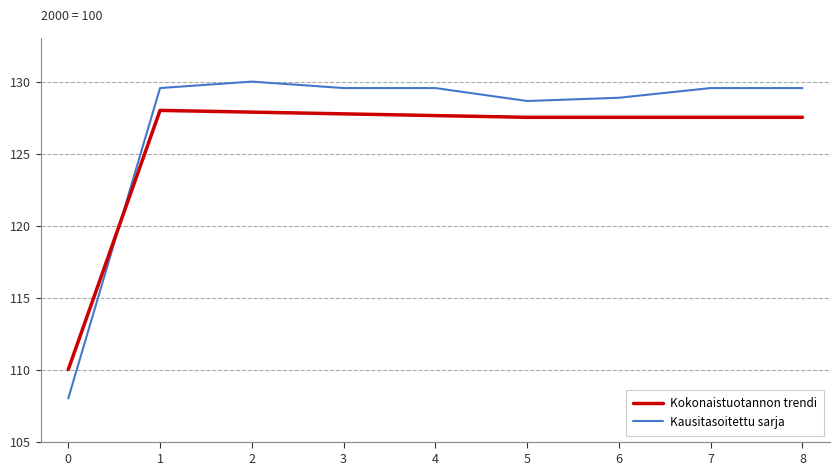

Which series ends up on top after the final intersection of Kokonaistuotannon trendi and Kausitasoitettu sarja?

Kausitasoitettu sarja